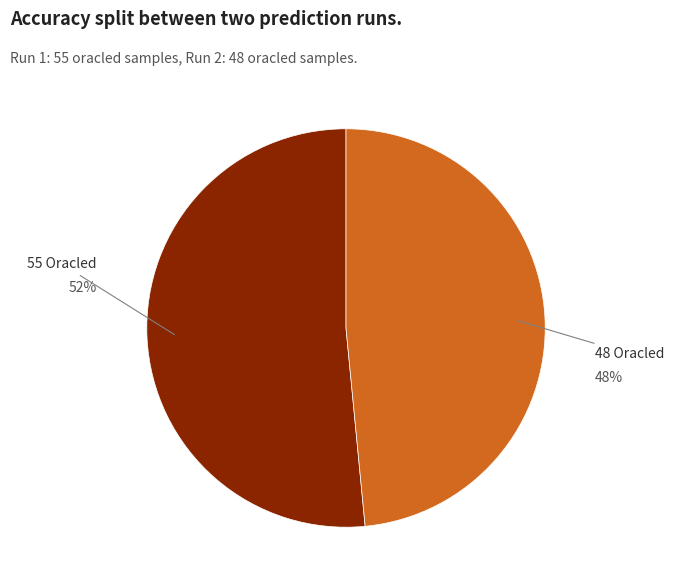

Rank the categories by value from highest to lowest.

55 Oracled, 48 Oracled